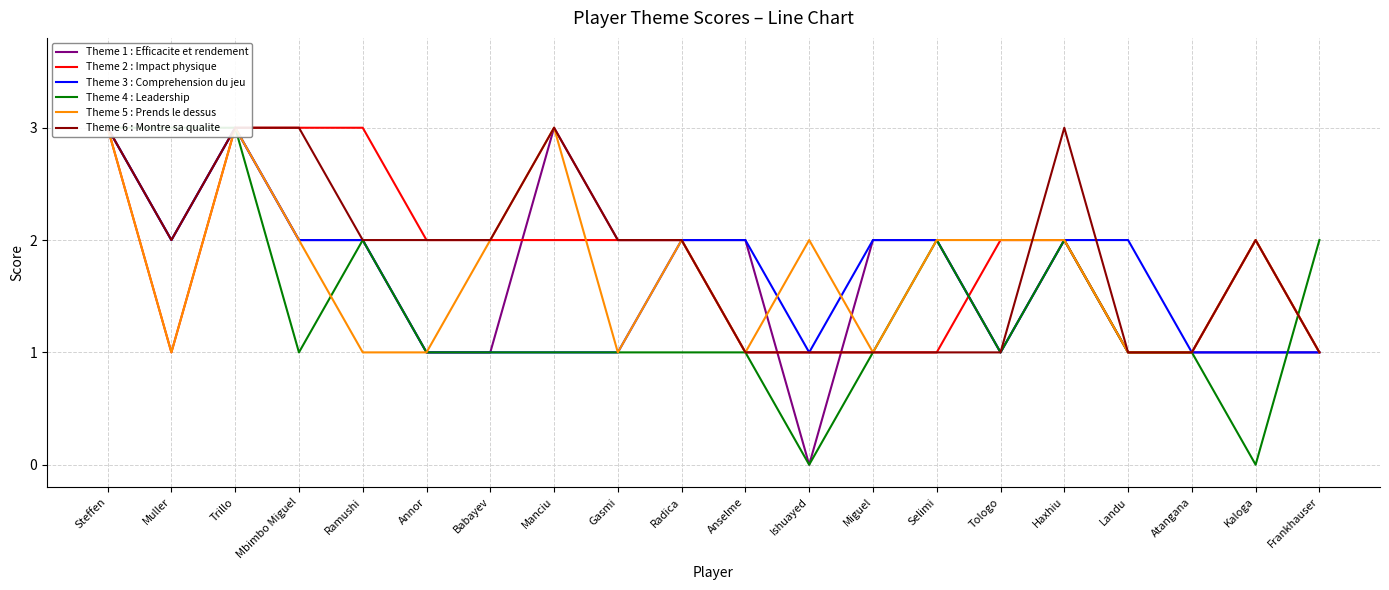

What position from the right is Frankhauser?

1